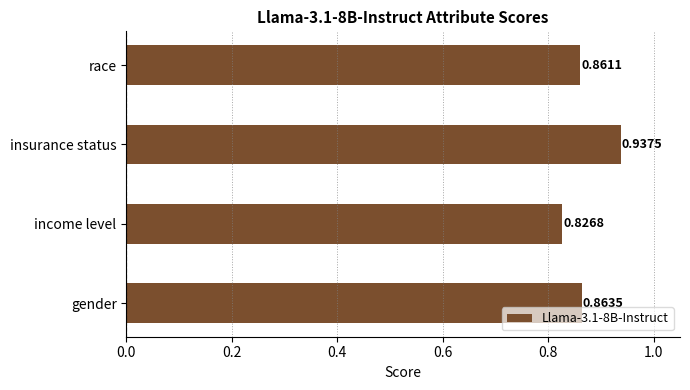

Which category has the highest value across all series?

insurance status